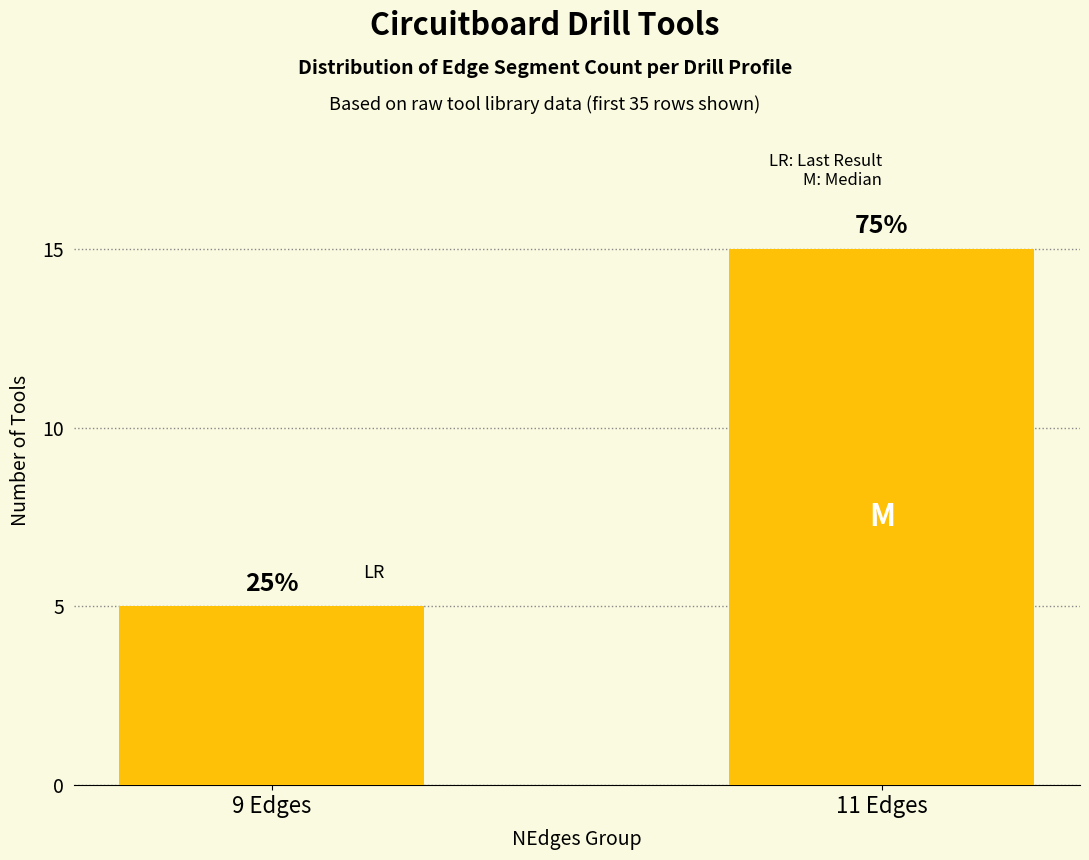

What is the label of the 2nd bar from the left?

11 Edges